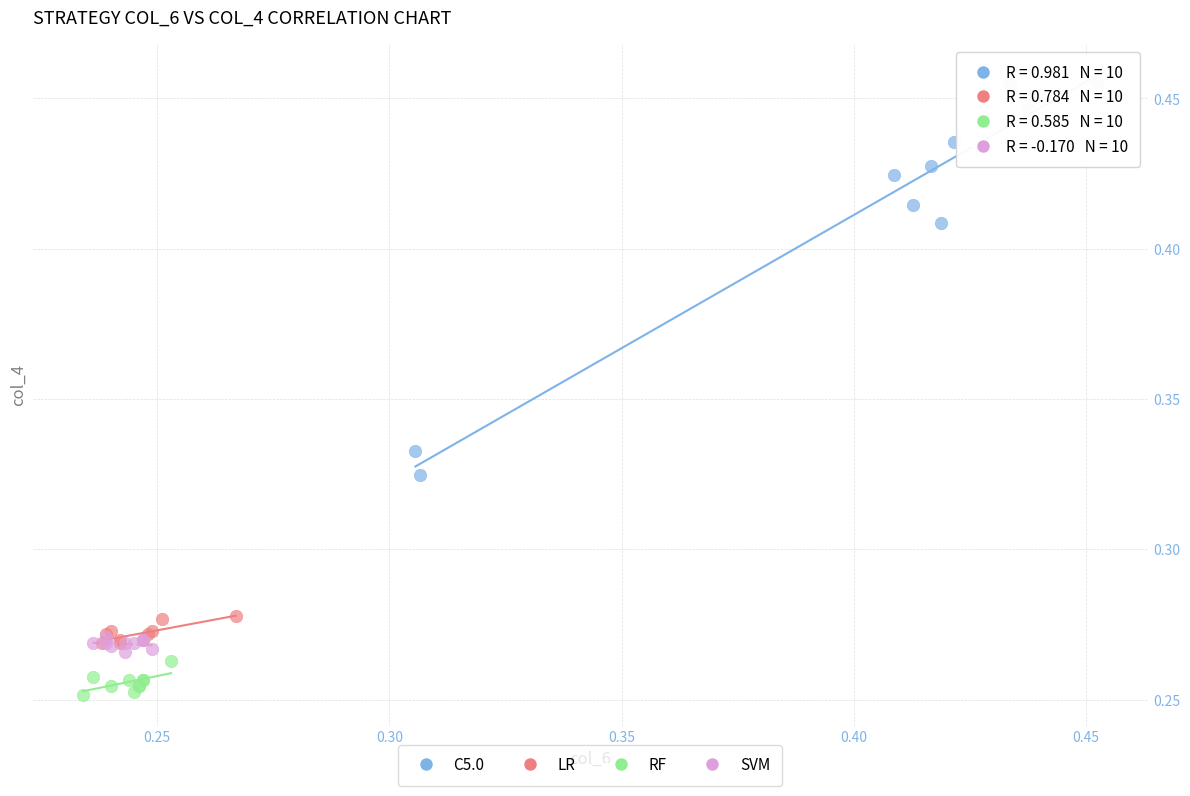

Which series reaches the maximum Y coordinate?

C5.0